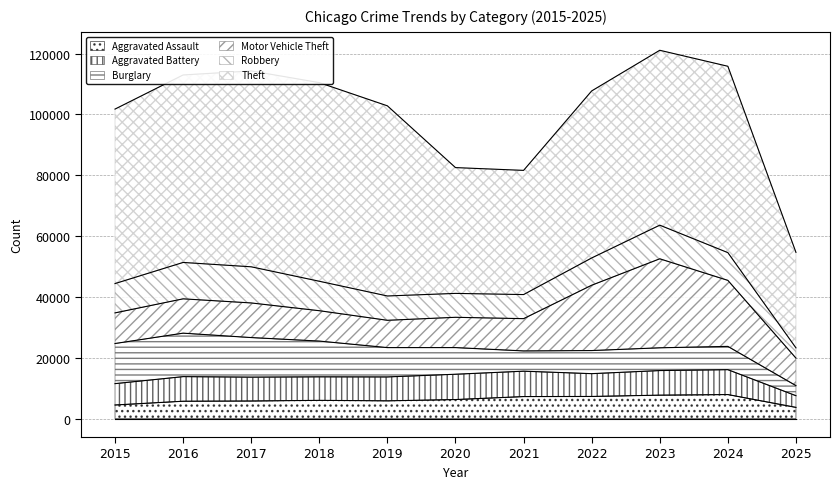

At 2022, list the series in order from smallest to largest.

Aggravated Assault, Aggravated Battery, Burglary, Robbery, Motor Vehicle Theft, Theft